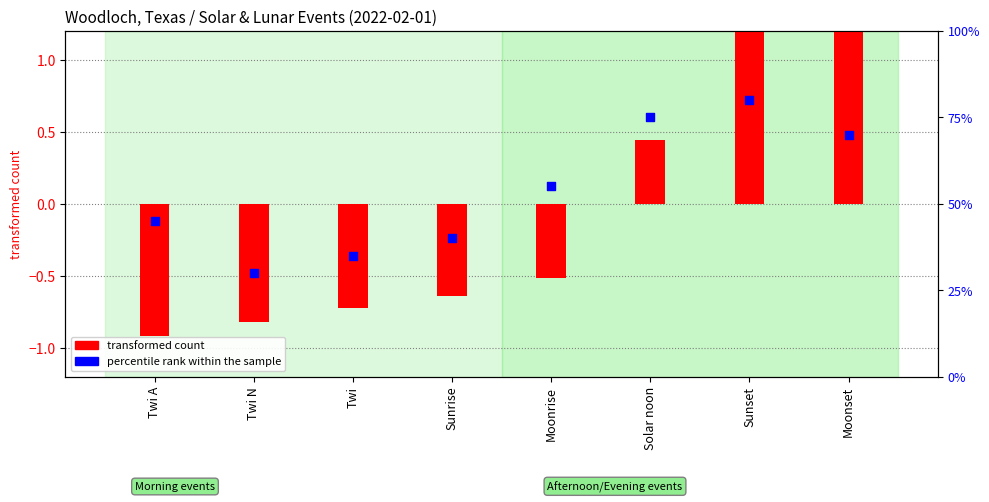

Which series reaches the minimum Y coordinate?

transformed count